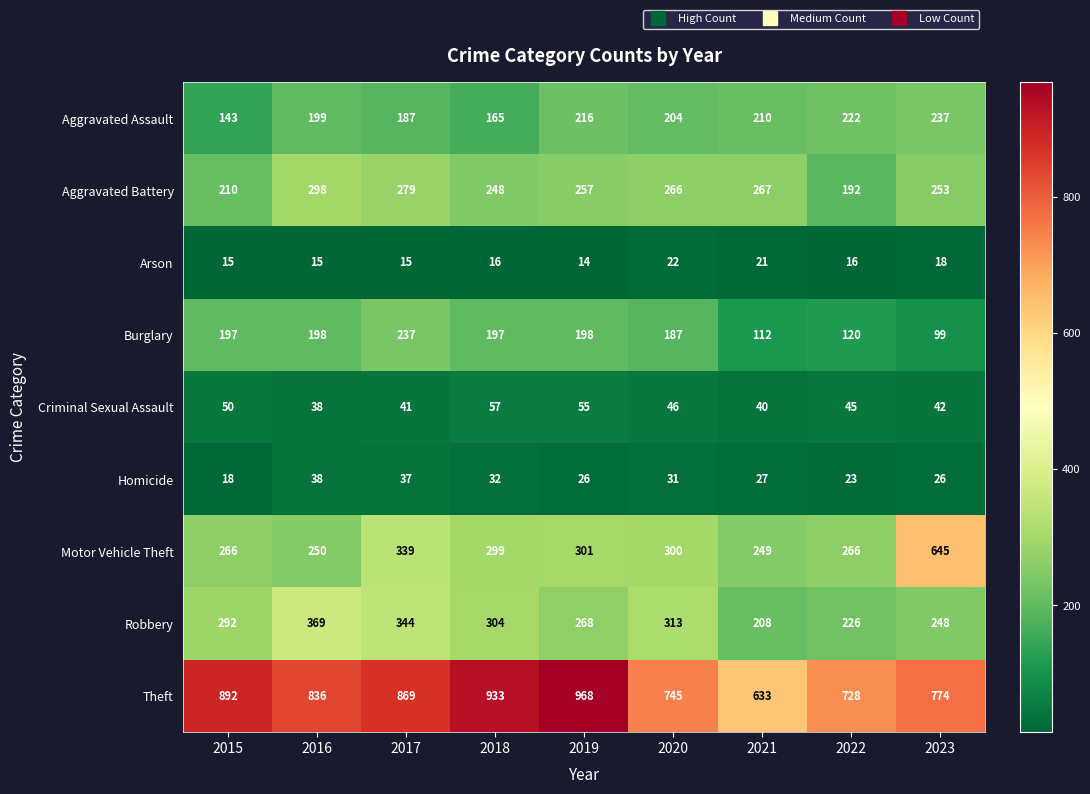

At which label does Aggravated Assault reach its peak?

2023